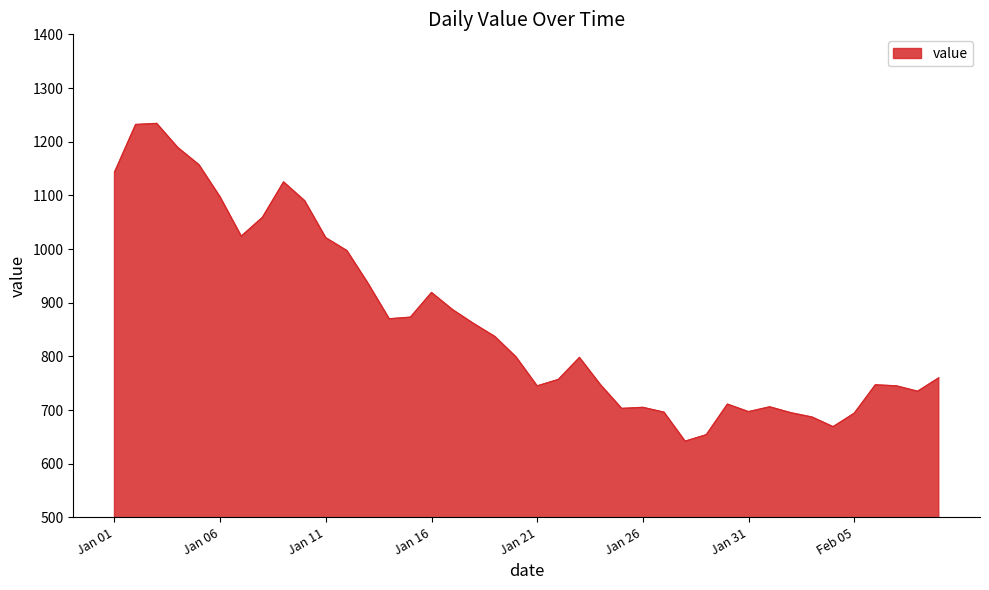

What is the greatest value displayed?

1234